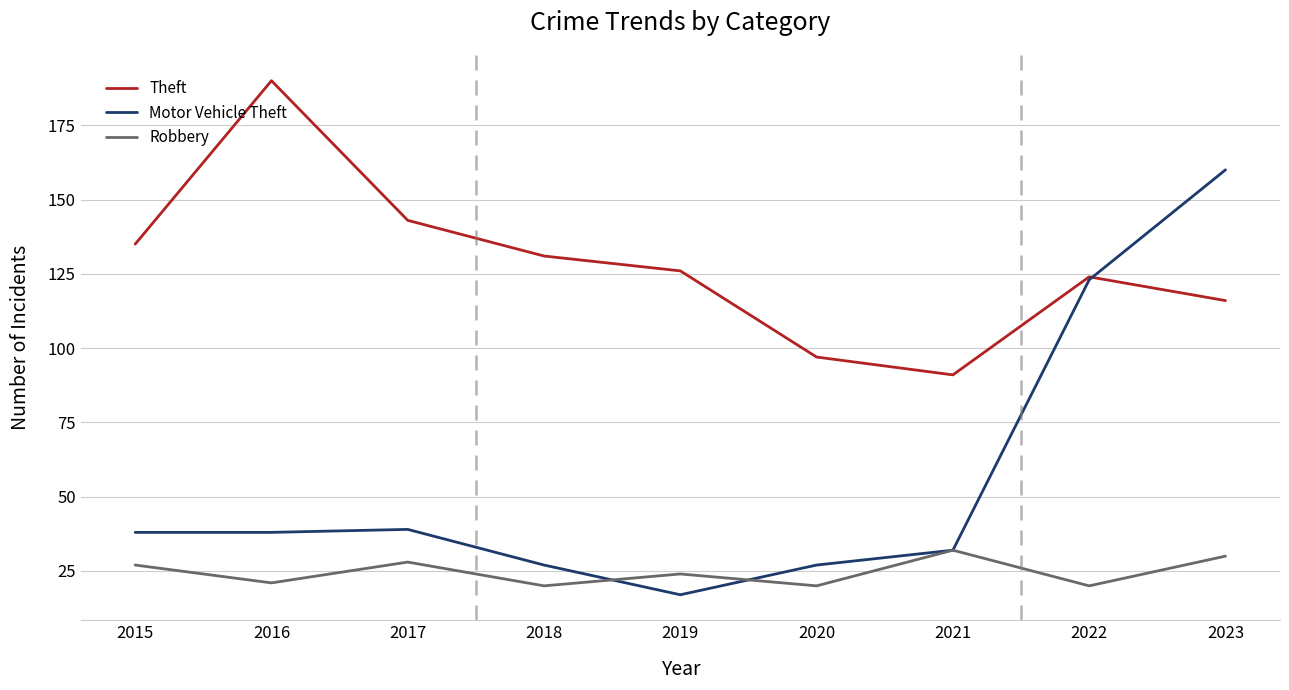

Between 2016 and 2018, which series saw the biggest shift?

Theft